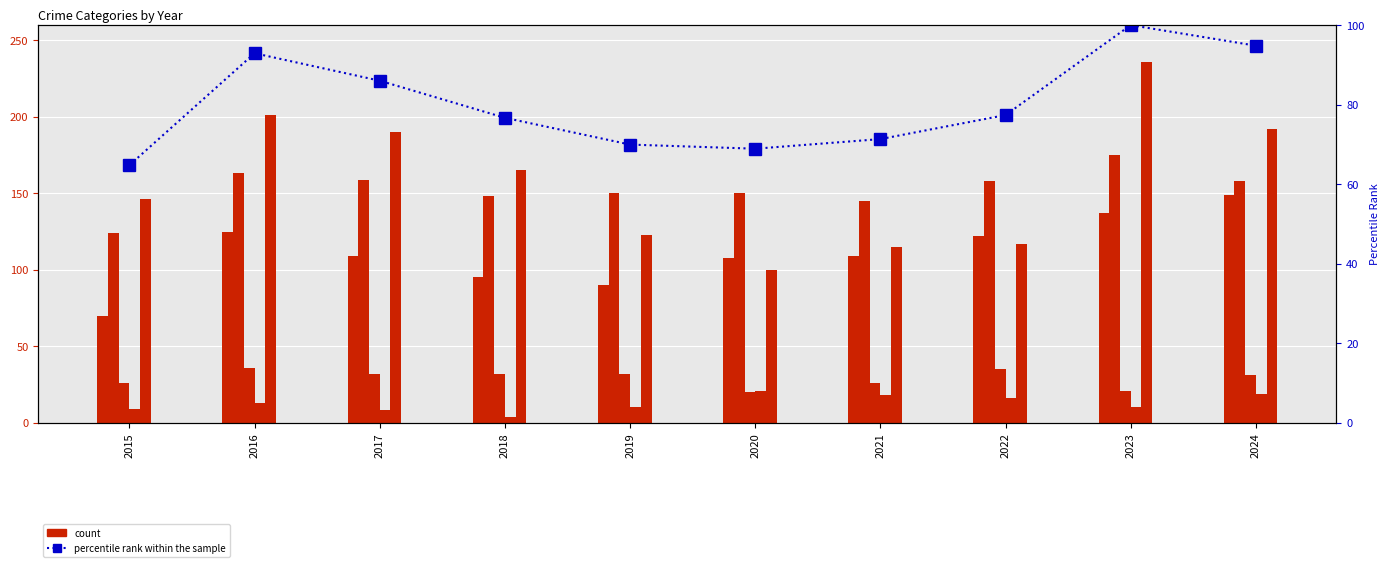

Which has a higher value, 2017 or 2016?

2016